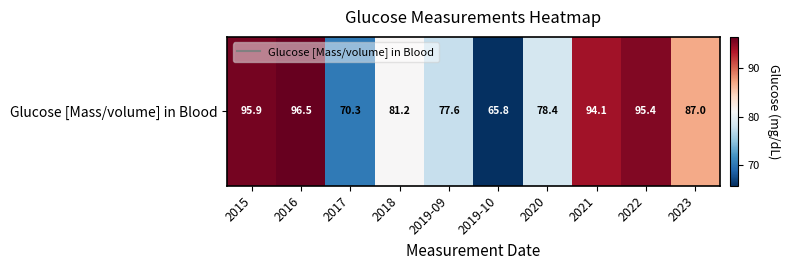

Reading left to right, extract all data points from this chart.

2015=95.9	2016=96.5	2017=70.3	2018=81.2	2019-09=77.6	2019-10=65.8	2020=78.4	2021=94.1	2022=95.4	2023=87.0